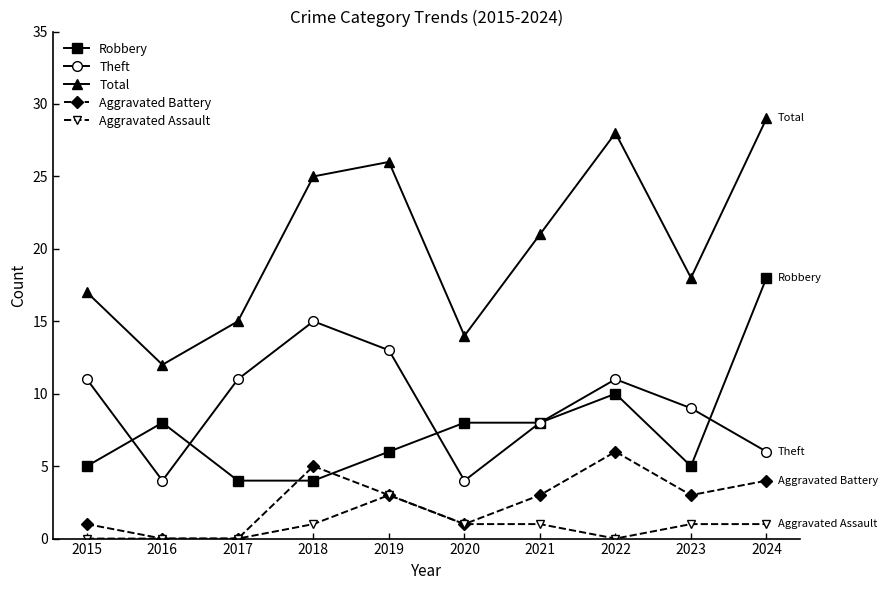

What is the maximum value shown in the chart?

29